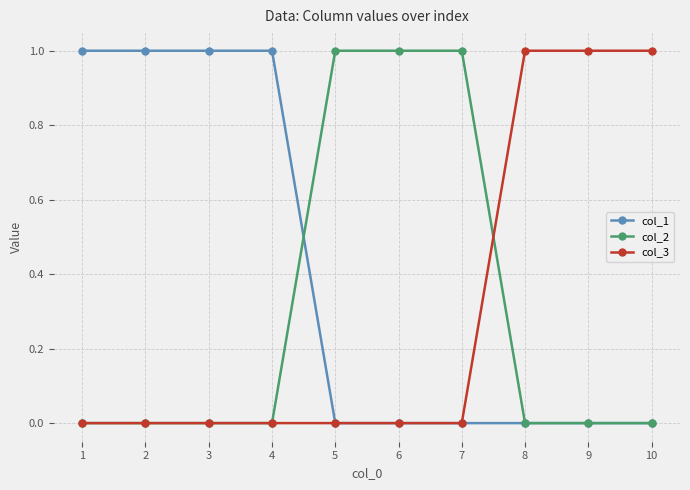

What is the sum of all col_1 values?

4